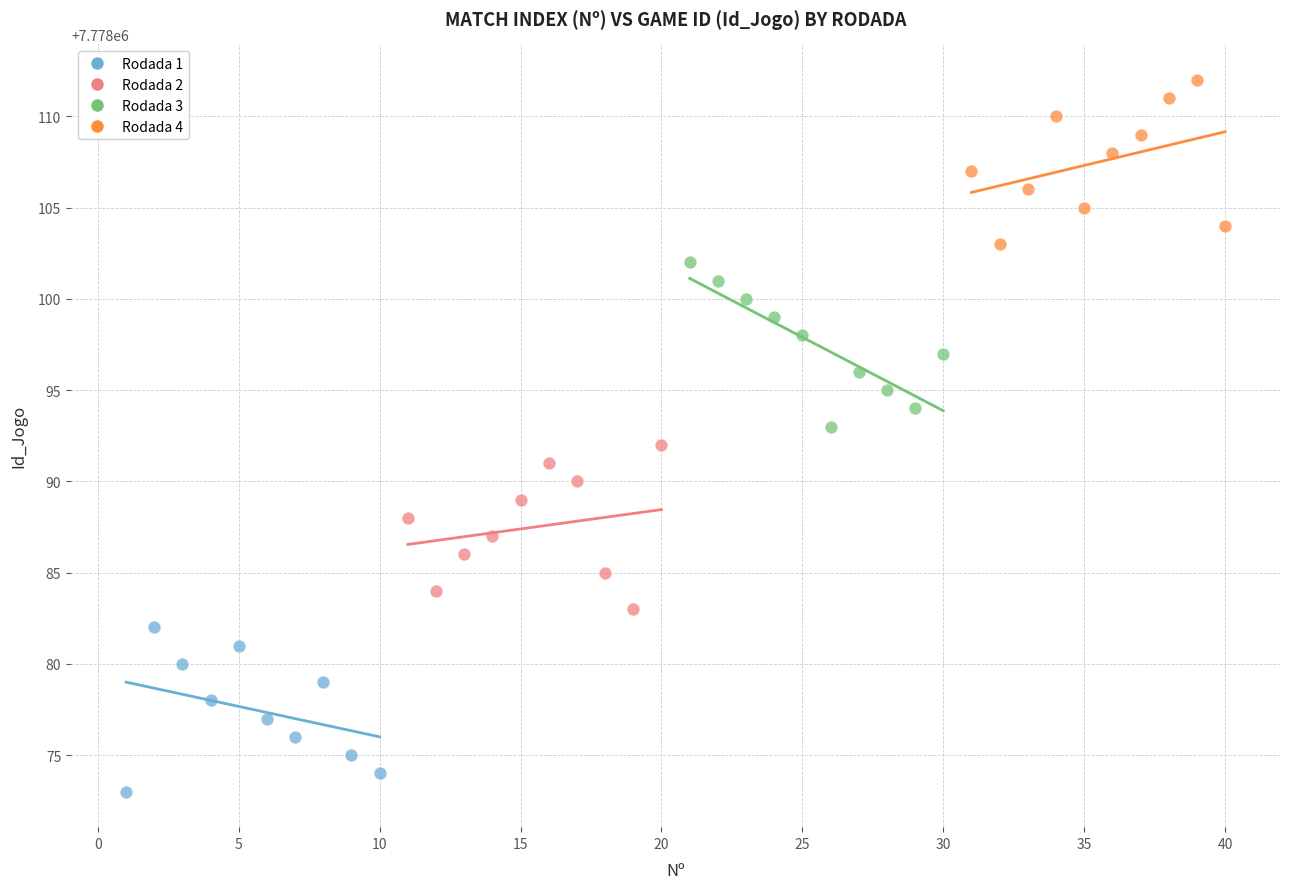

Which series contains the highest Y value?

Rodada 4